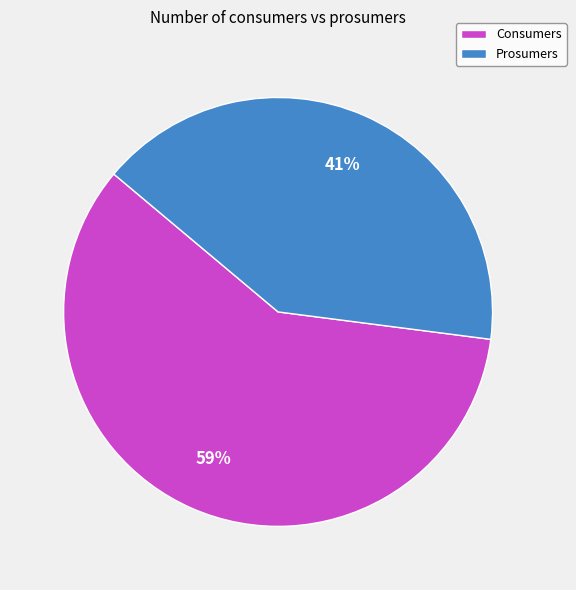

Approximately how many times larger is the value at Prosumers compared to Consumers?

0.7